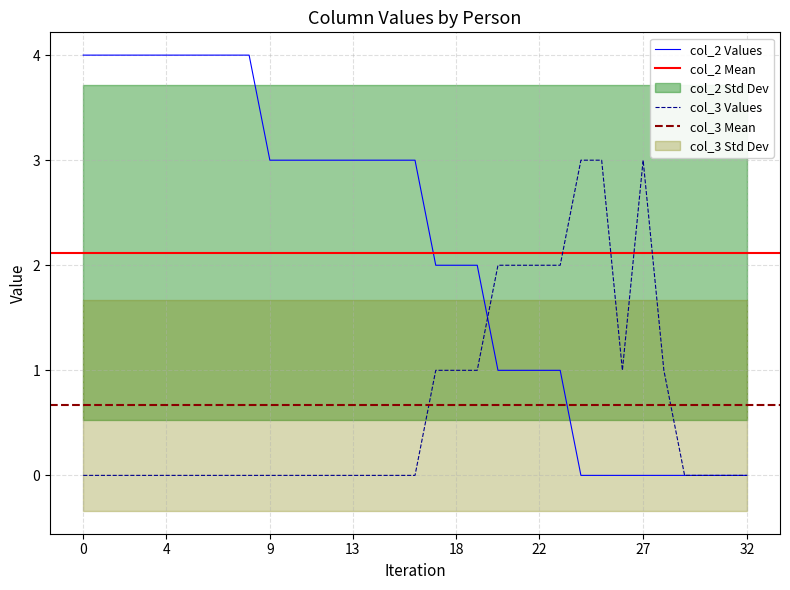

Rank the series by their average value, from highest to lowest.

col_2, col_3